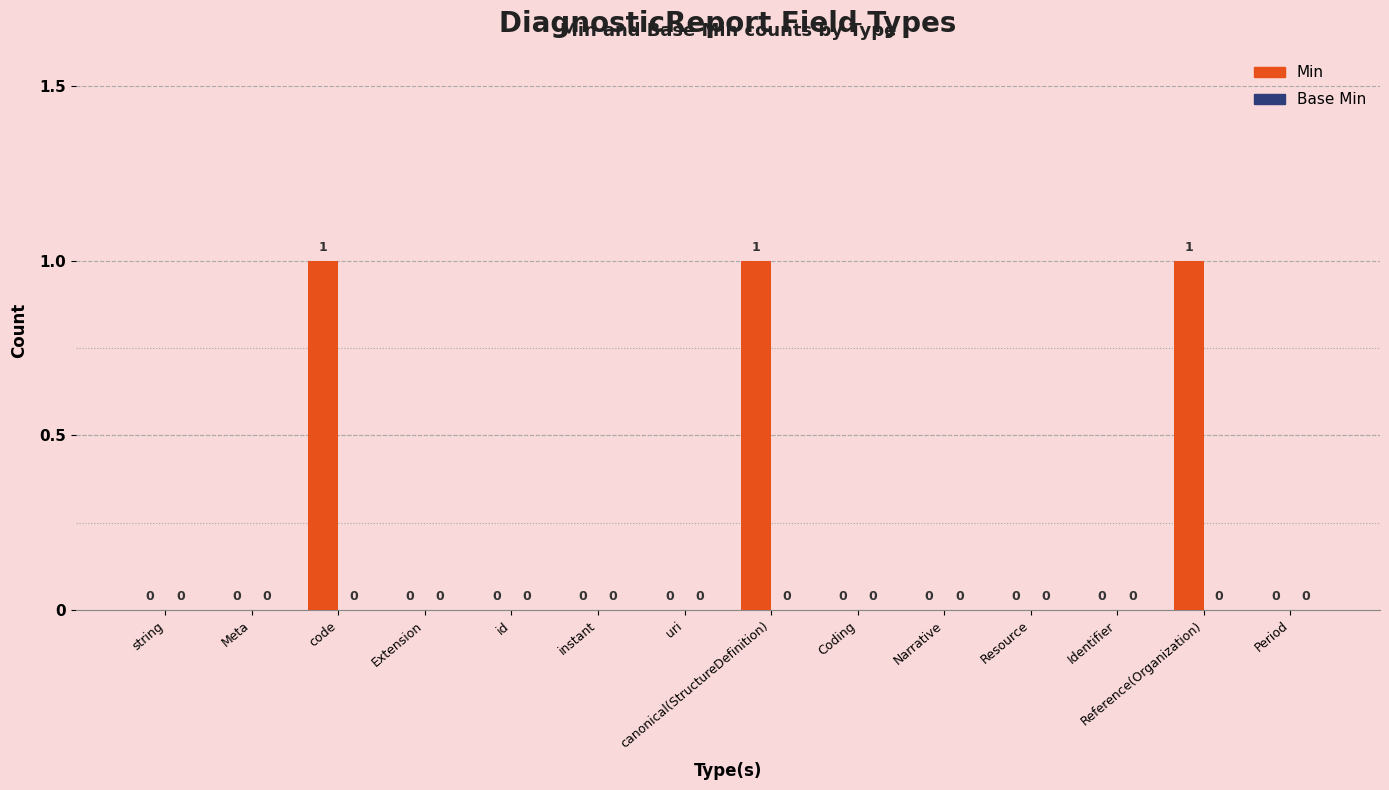

Between Extension and Reference(Organization), which is larger?

Reference(Organization)